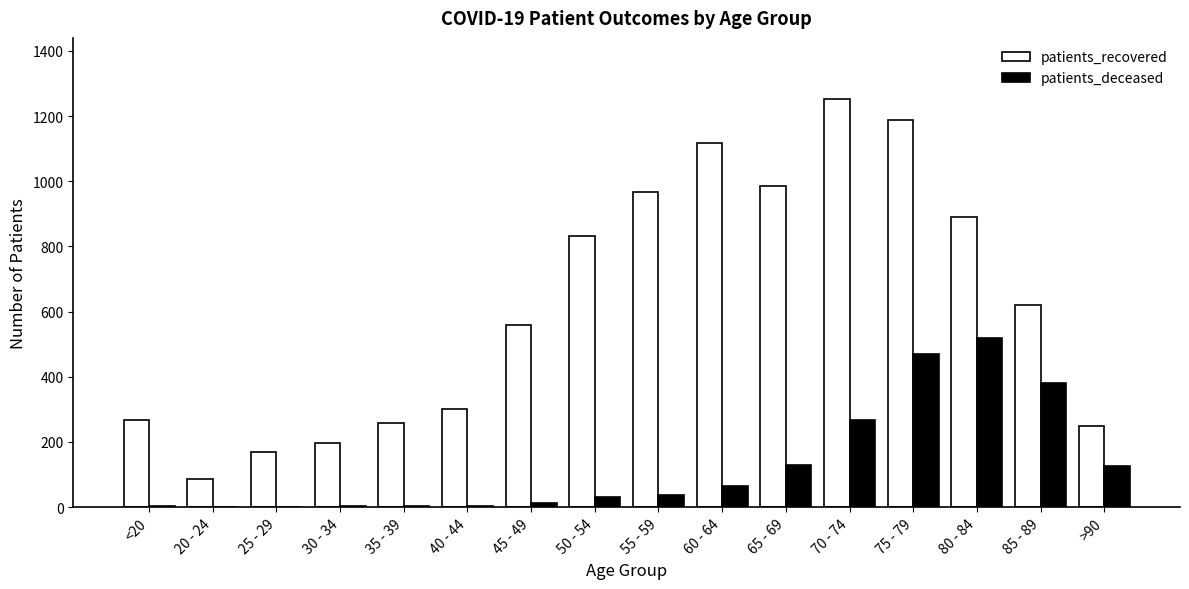

What is the maximum value for patients_recovered?

1252